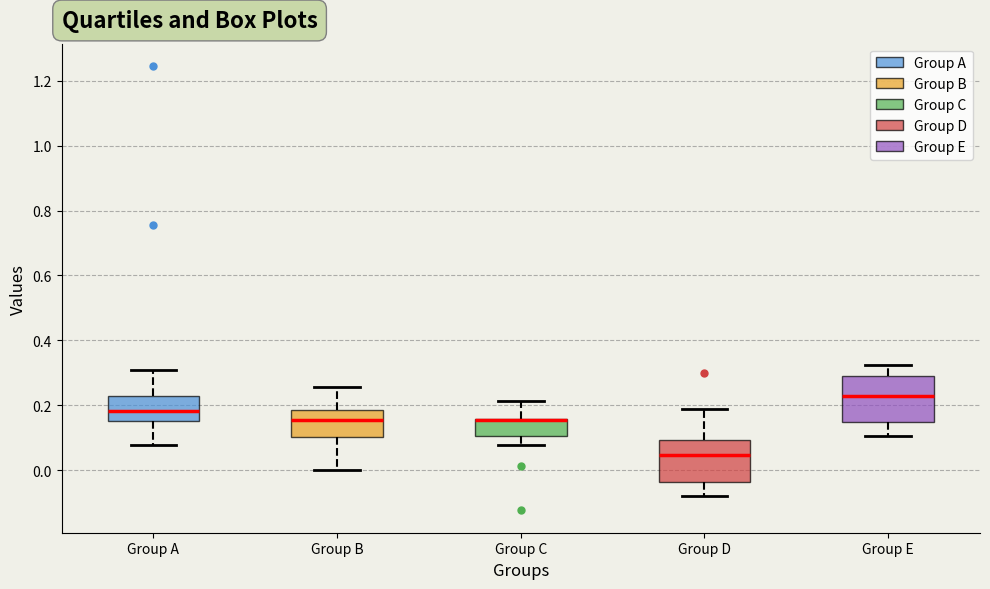

Reading left to right, transcribe this box plot: for each box, give where its median line is, the range the box spans, and where its two whiskers end, as read against the y-axis. The values are not printed on the chart, so give them approximately, as read against the axis.

Group A: median 0.18, box 0.16 to 0.22, whiskers 0.08 to 0.30
Group B: median 0.16, box 0.10 to 0.18, whiskers 0.00 to 0.26
Group C: median 0.16 (drawn on the box's upper edge), box 0.10 to 0.16, whiskers 0.08 to 0.22
Group D: median 0.04, box -0.04 to 0.10, whiskers -0.08 to 0.18
Group E: median 0.22, box 0.14 to 0.28, whiskers 0.10 to 0.32